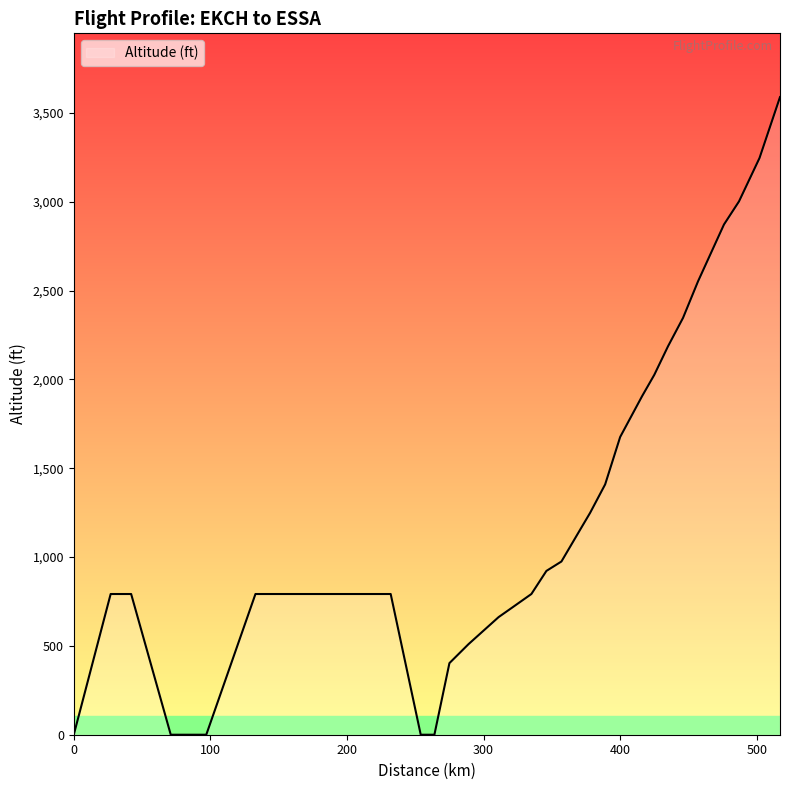

What is the average value?

1164